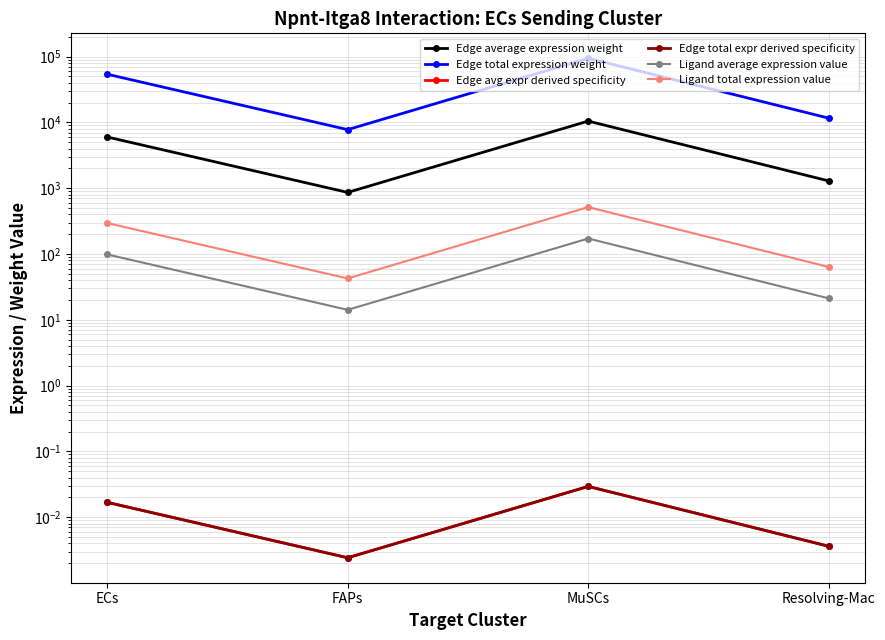

How many data points in Ligand total expression value are less than 295?

2